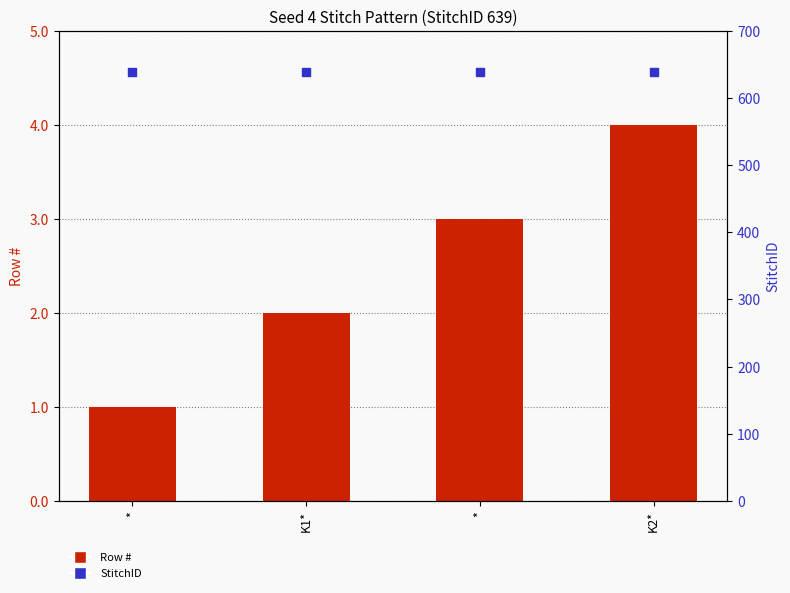

At which category is the sum across all series the highest?

K2*